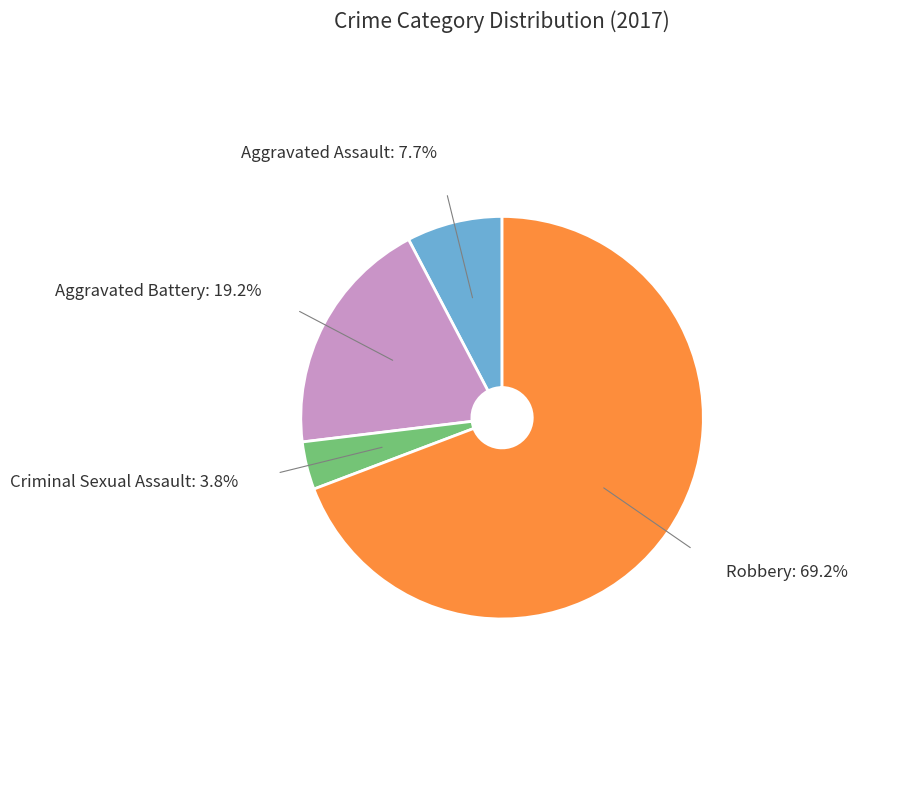

What is the largest slice in the pie chart?

Robbery